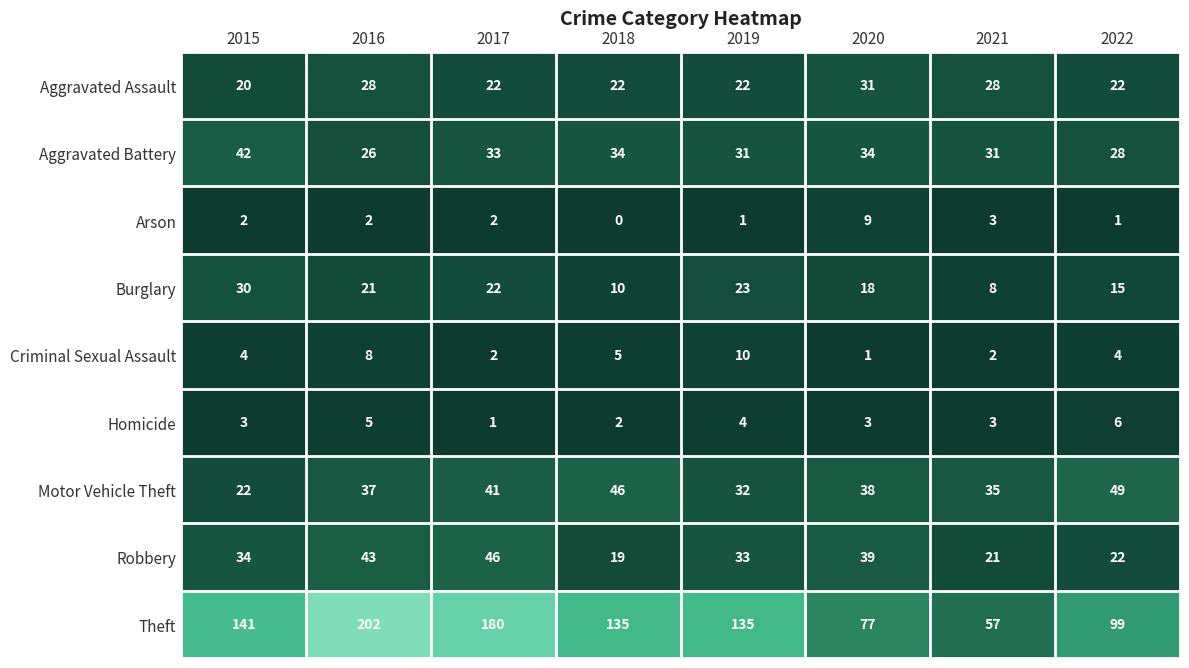

What is the maximum value shown in the chart?

202